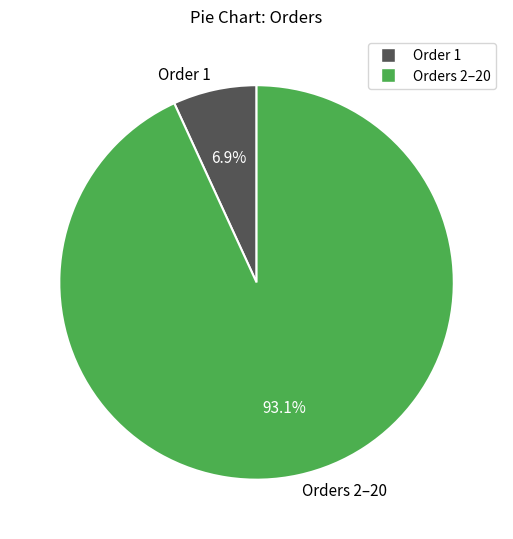

To the nearest percent, what is the average slice percentage?

50%